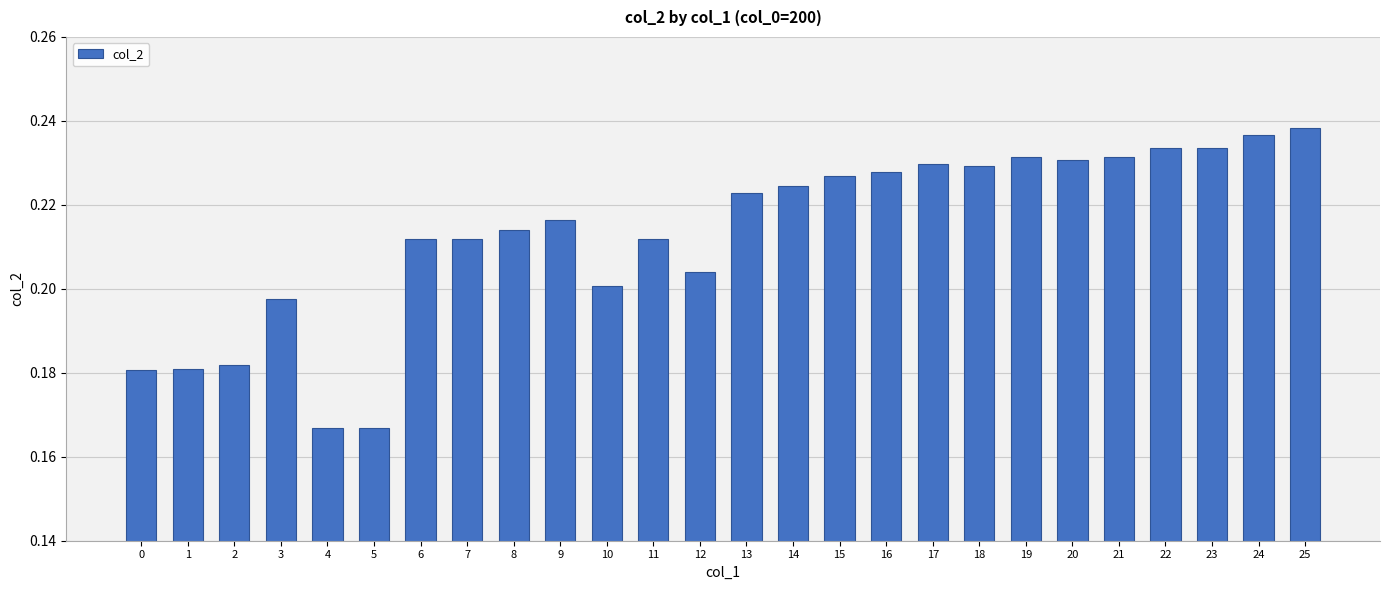

How many bars are there in total?

26